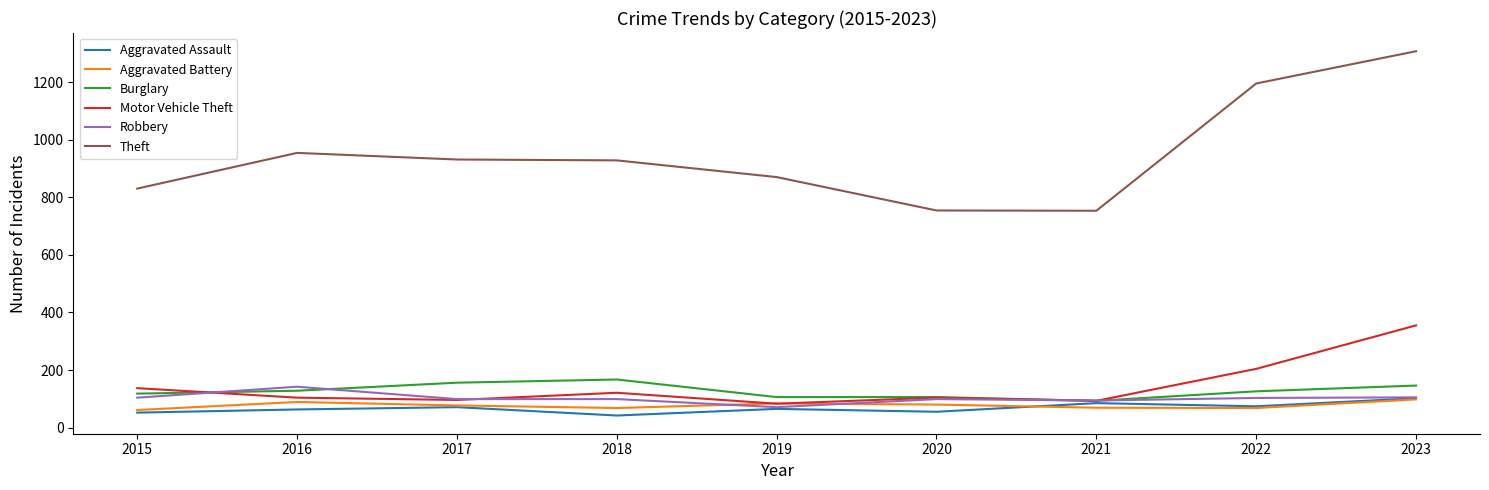

Does the chart display data point markers on the line(s)?

No